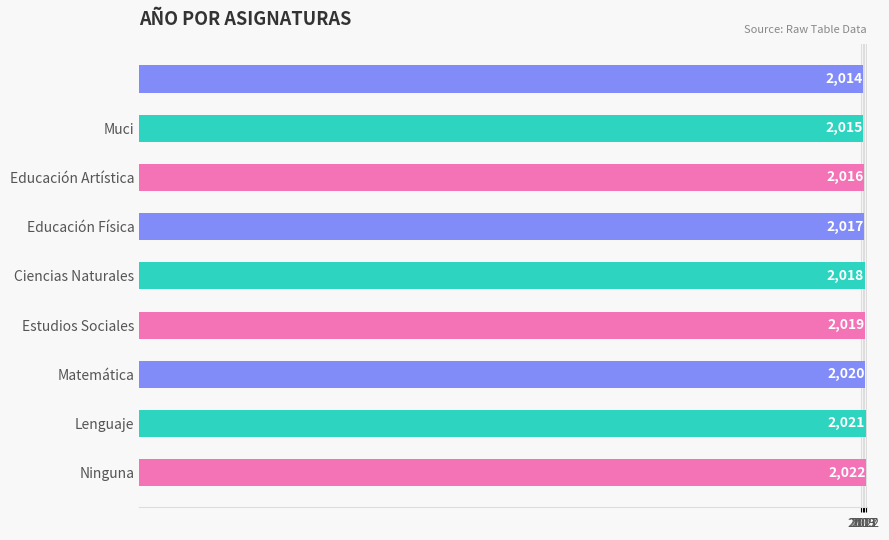

What is the maximum value shown in the chart?

2022